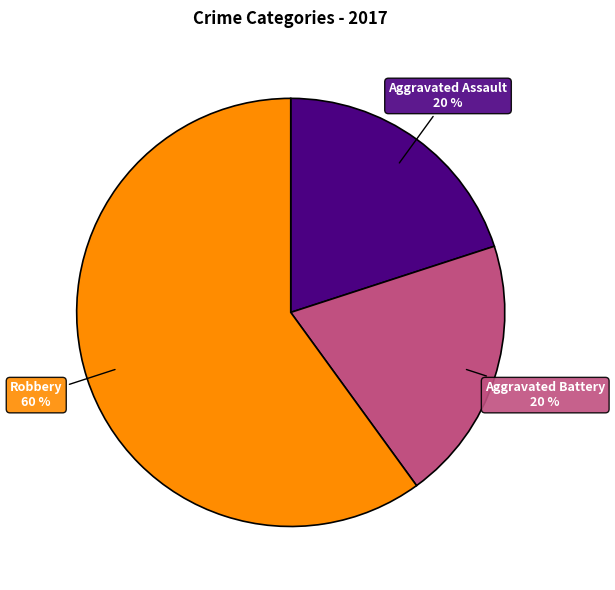

To the nearest percent, what is the average slice percentage?

33%